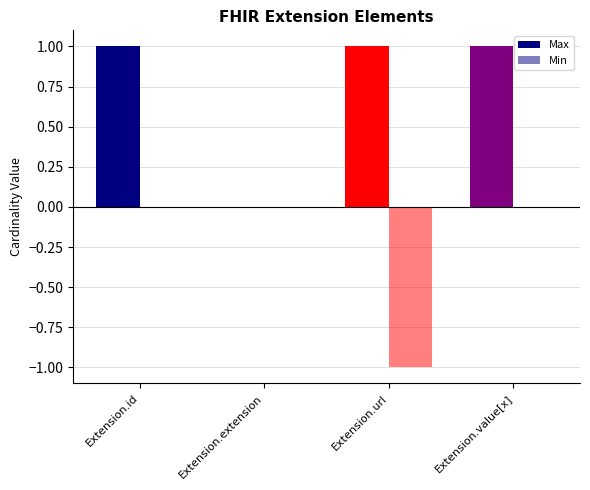

How many series are shown in this chart?

2